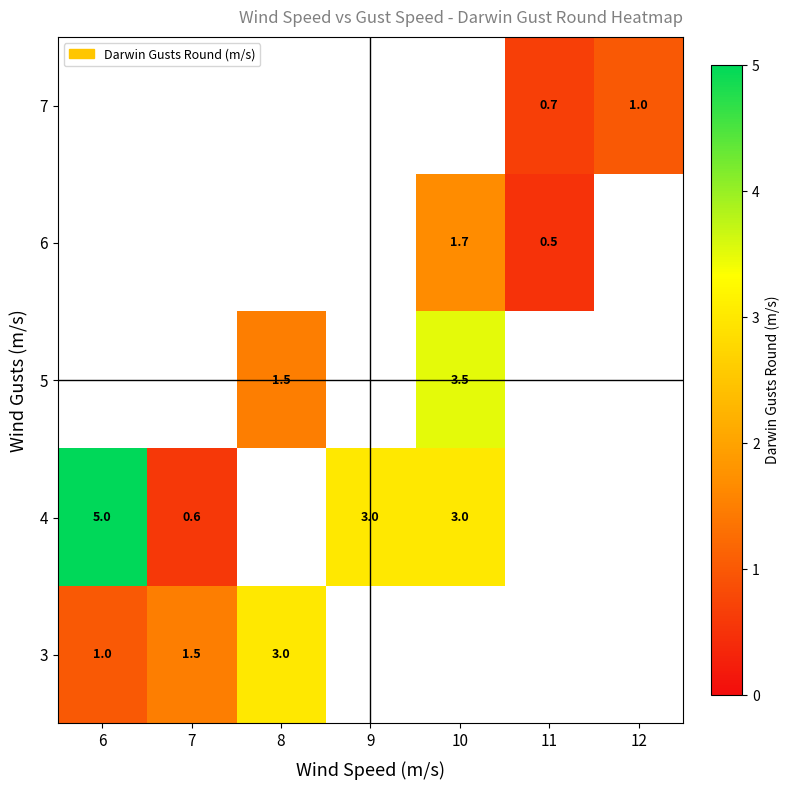

The 3 series shows 1.0 at 6. True or false?

True